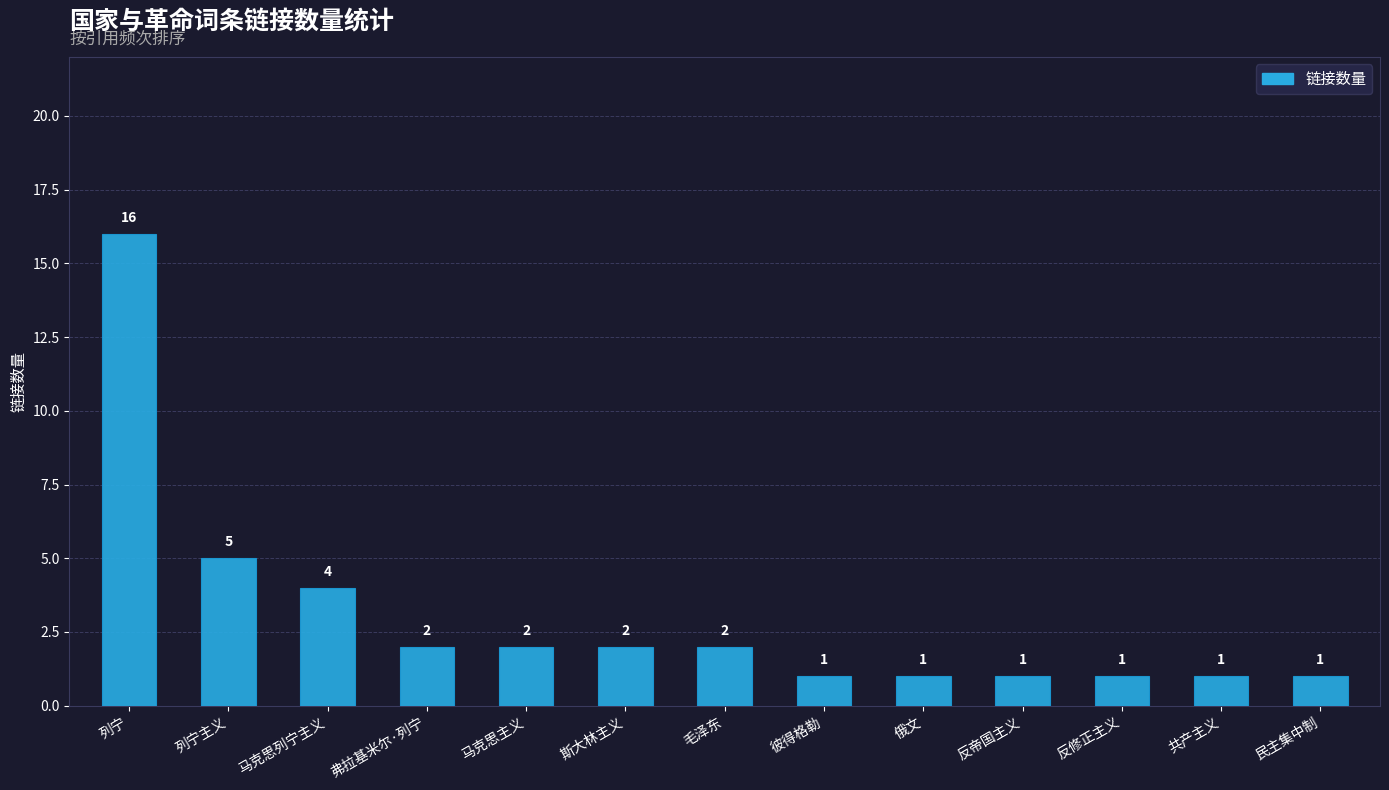

What is the difference between the values at 列宁主义 and 彼得格勒?

4